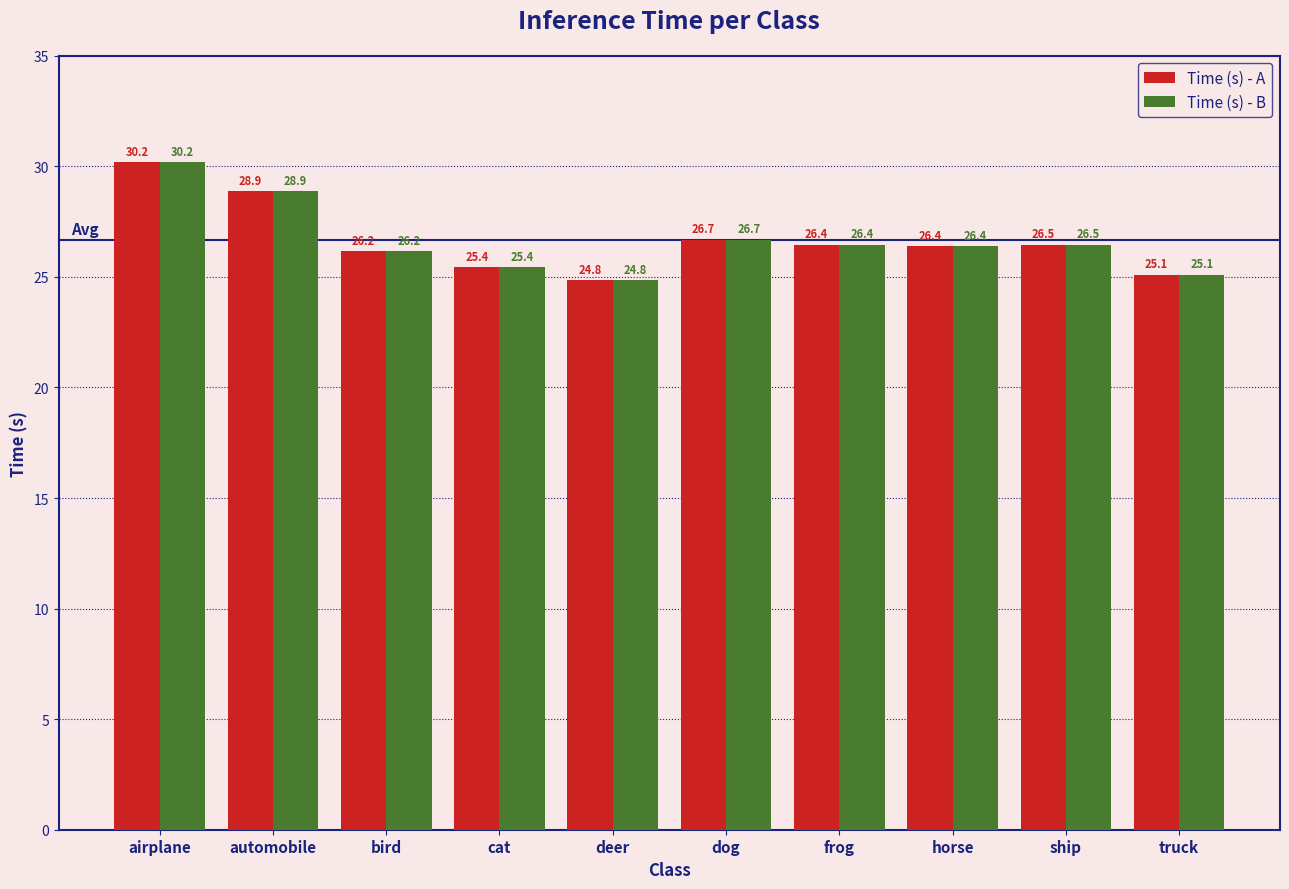

Are the bars horizontal?

No